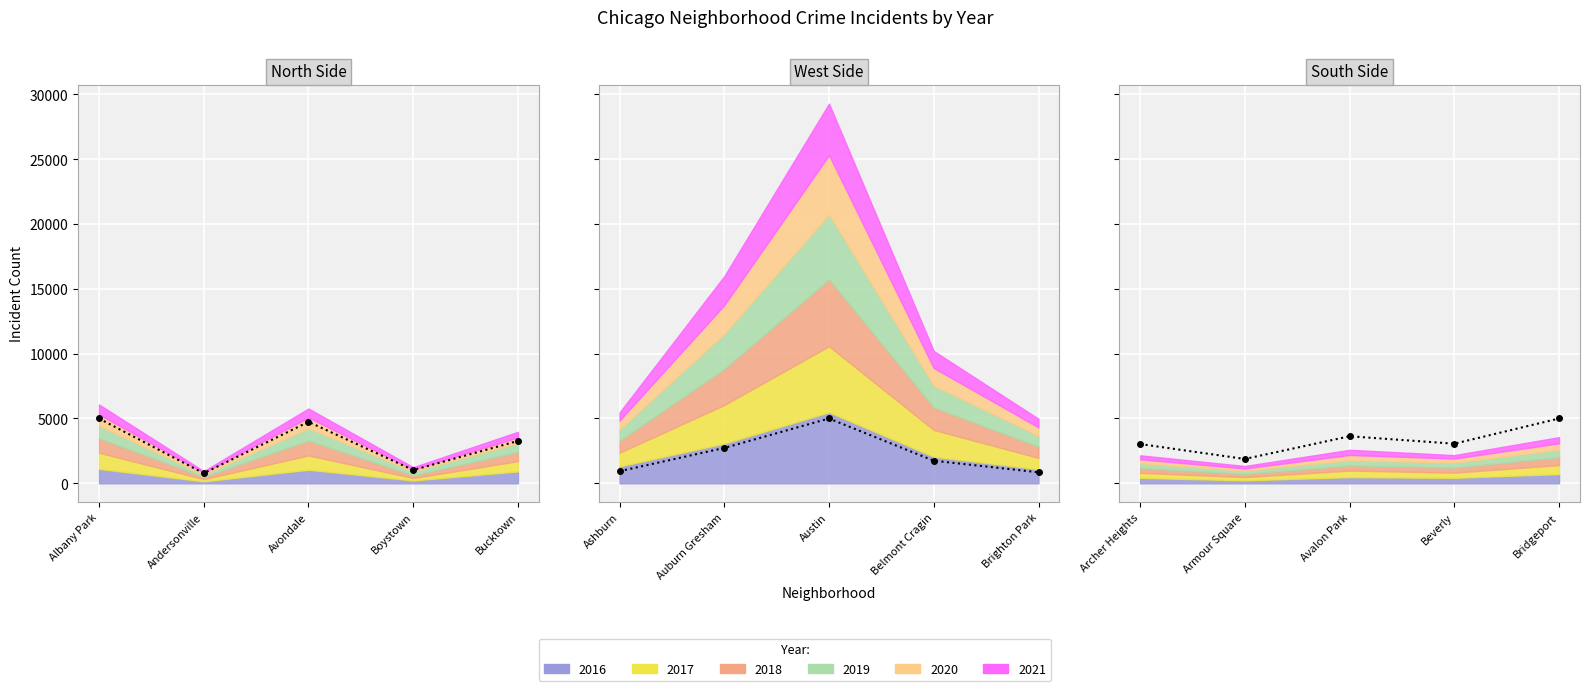

What is the spread (max minus min) of values at Bridgeport?

239